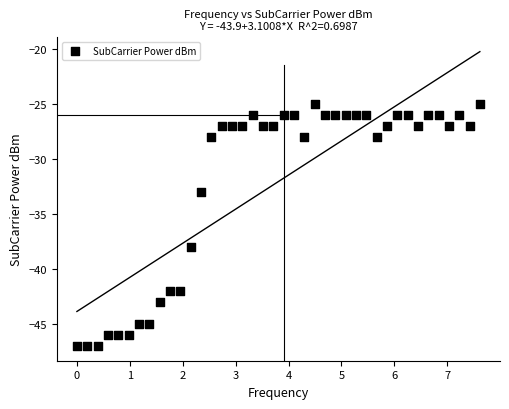

What is the range of Y values (max minus min)?

22